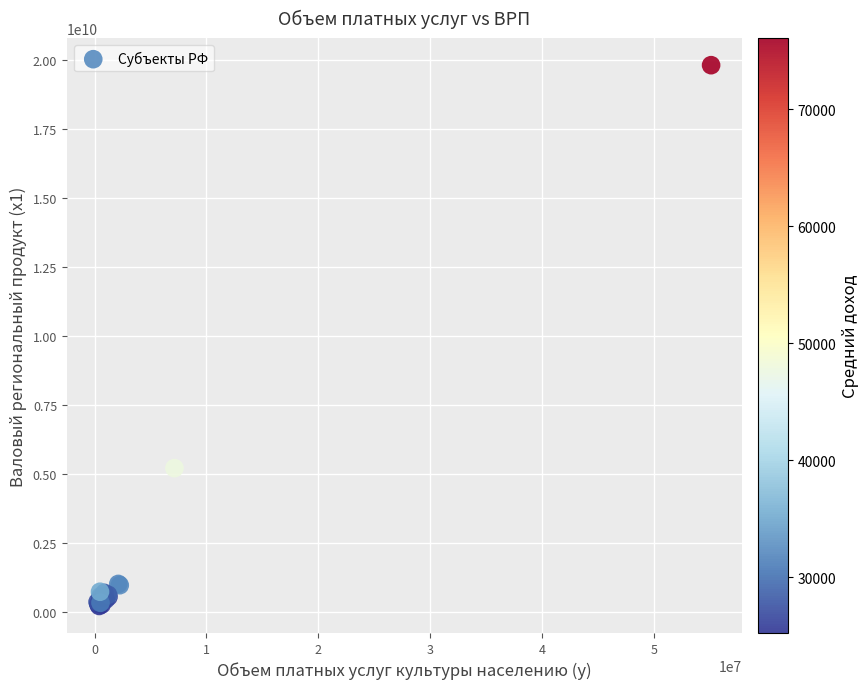

What Y value in the scatter plot is closest to 10000442853?

5196136356.8